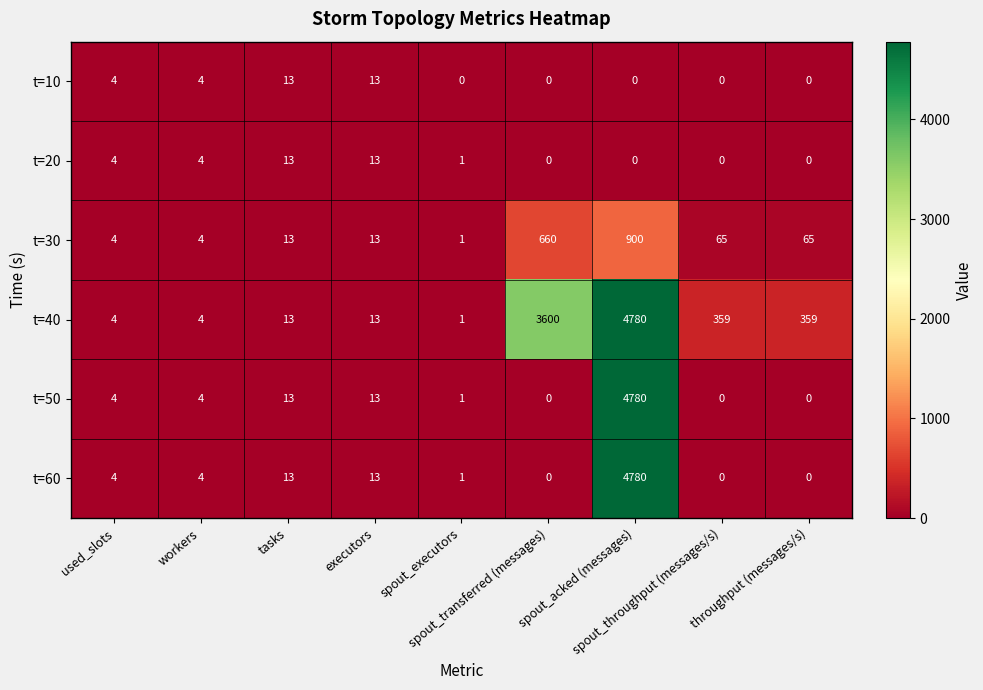

What is the total value across all series at spout_throughput (messages/s)?

424